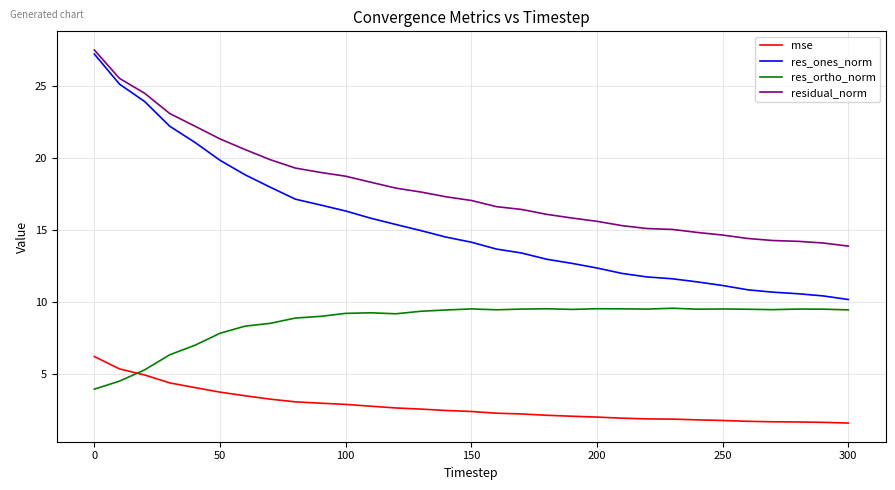

Which series has the widest spread of values?

res_ones_norm